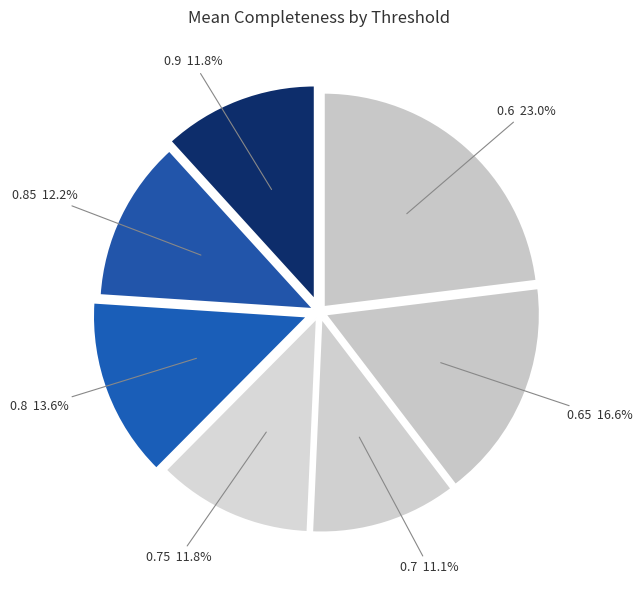

To the nearest percent, what is the average slice percentage?

14%